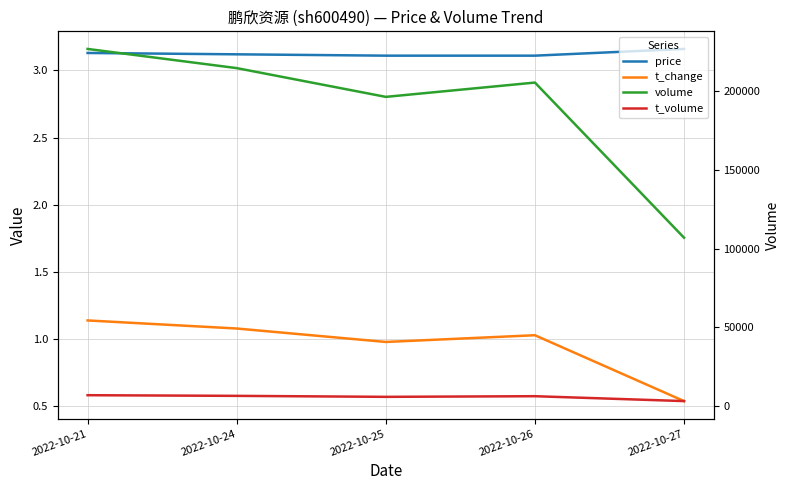

List the series in order of their peak value, lowest first.

t_change, price, t_volume, volume